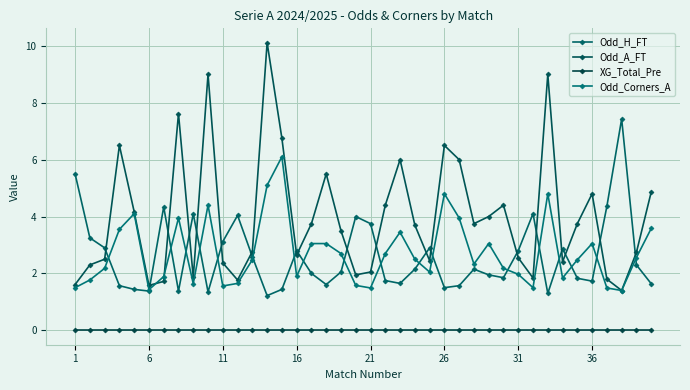

True or false: Odd_Corners_A has more than 2 points higher than both neighbors.

True